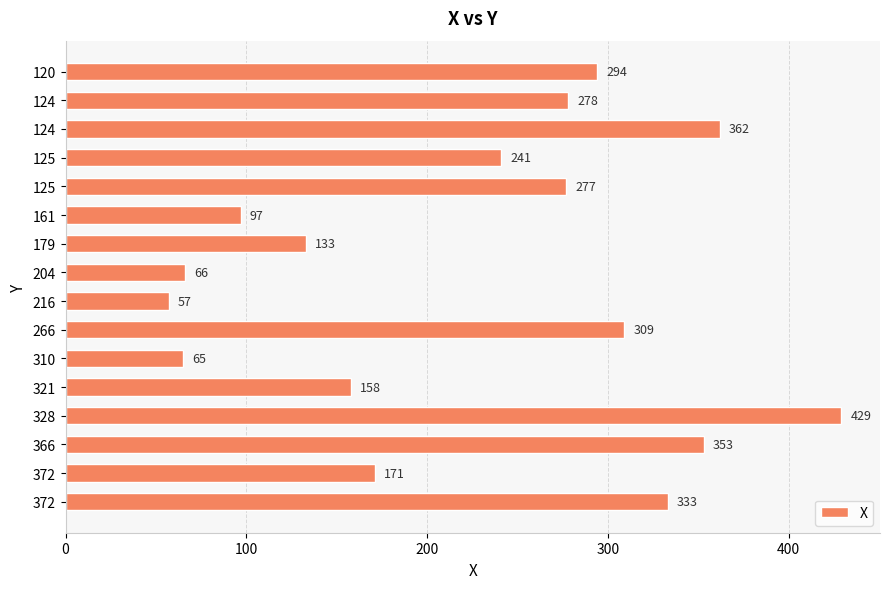

Does the chart contain stacked bars?

No